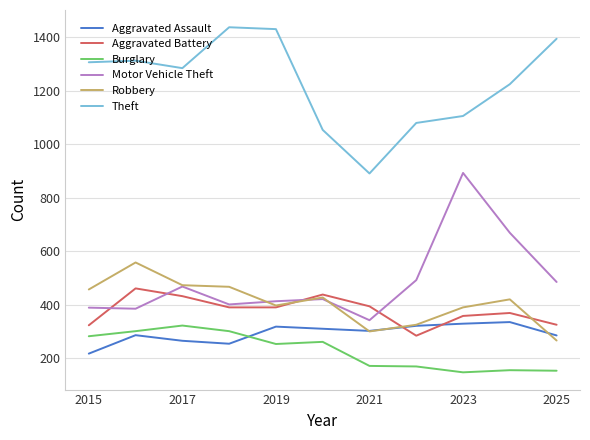

What is the smallest value displayed?

147